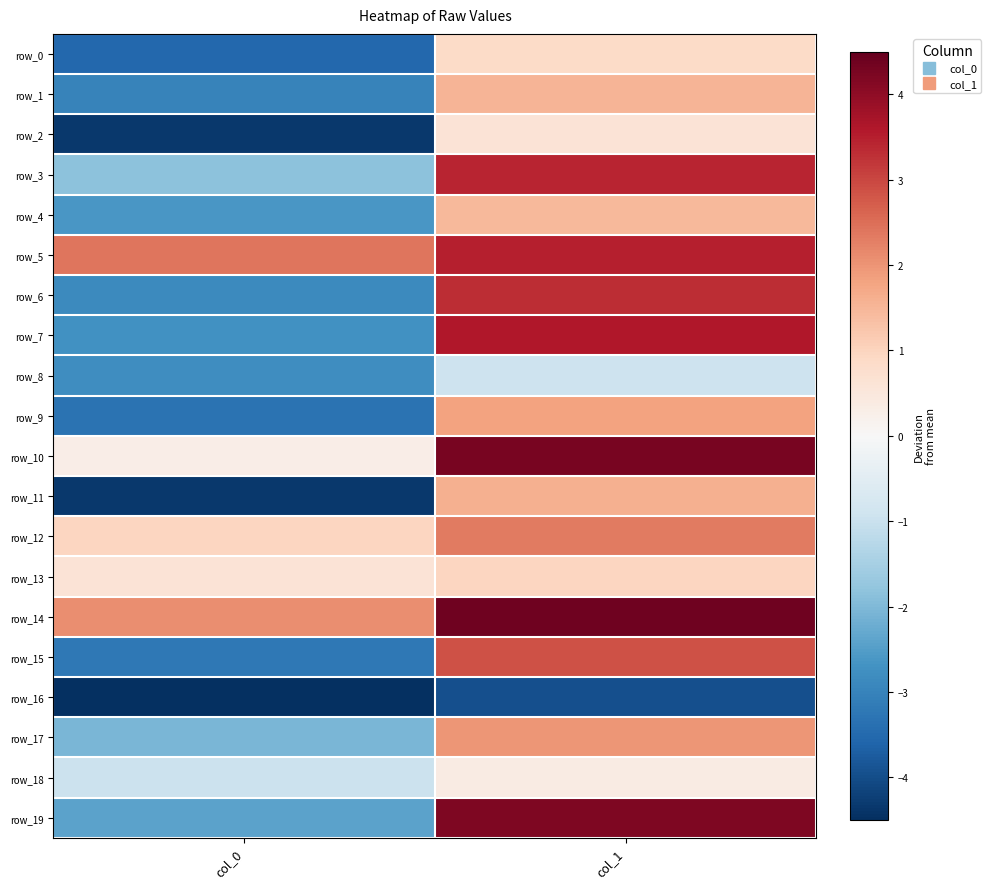

Rank the series by their maximum value, from lowest to highest.

row_16, row_8, row_18, row_2, row_0, row_13, row_4, row_1, row_11, row_9, row_17, row_12, row_15, row_6, row_3, row_5, row_7, row_19, row_10, row_14